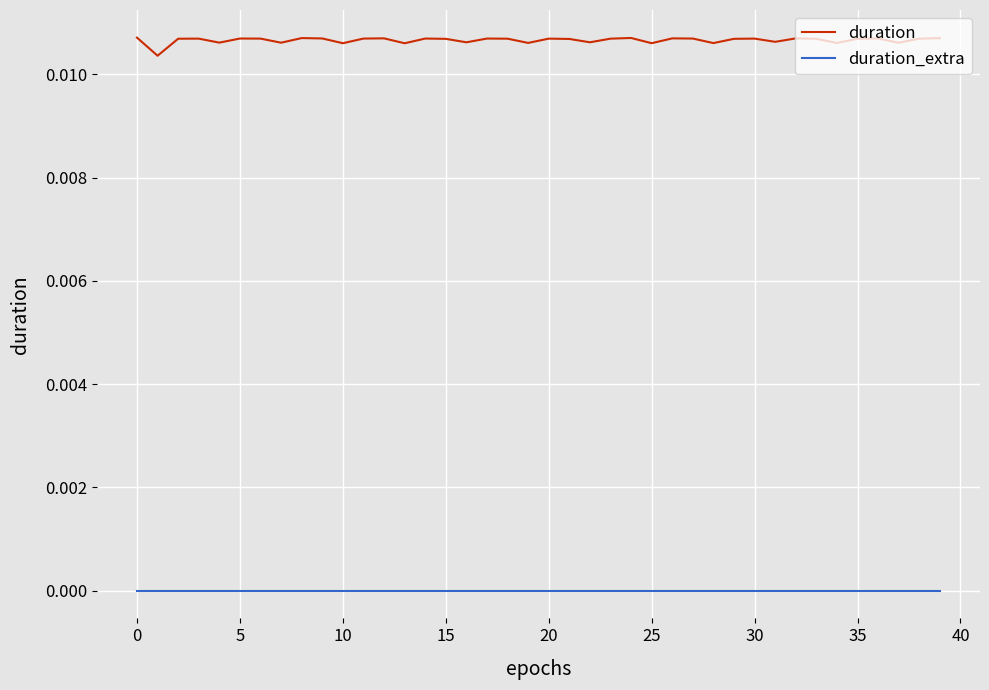

At how many categories does at least one series exceed 0?

40